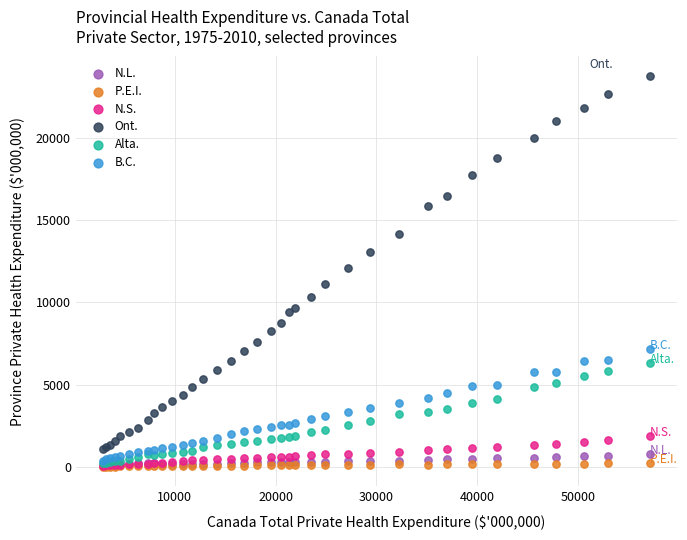

Which series has the largest Y range (max minus min)?

Ont.